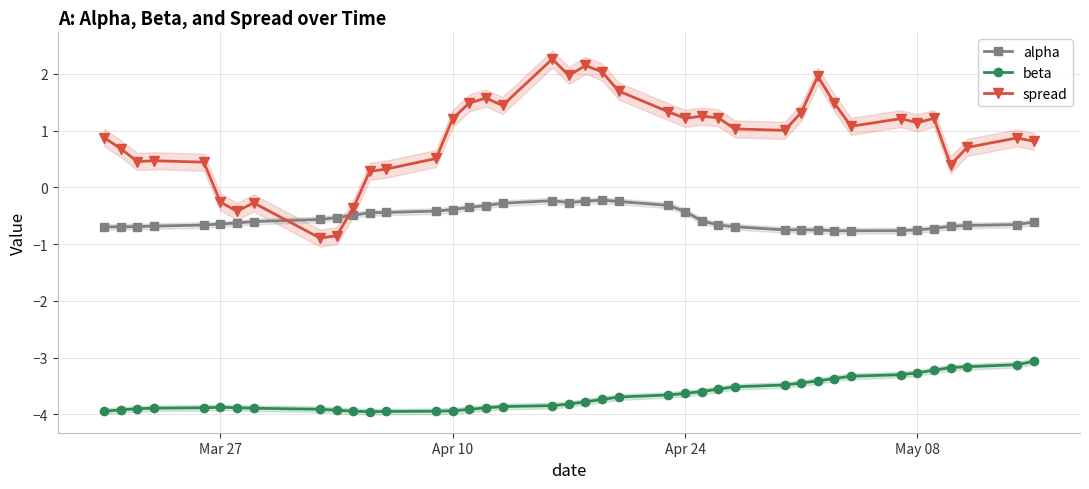

True or false: spread and beta cross at least once.

False